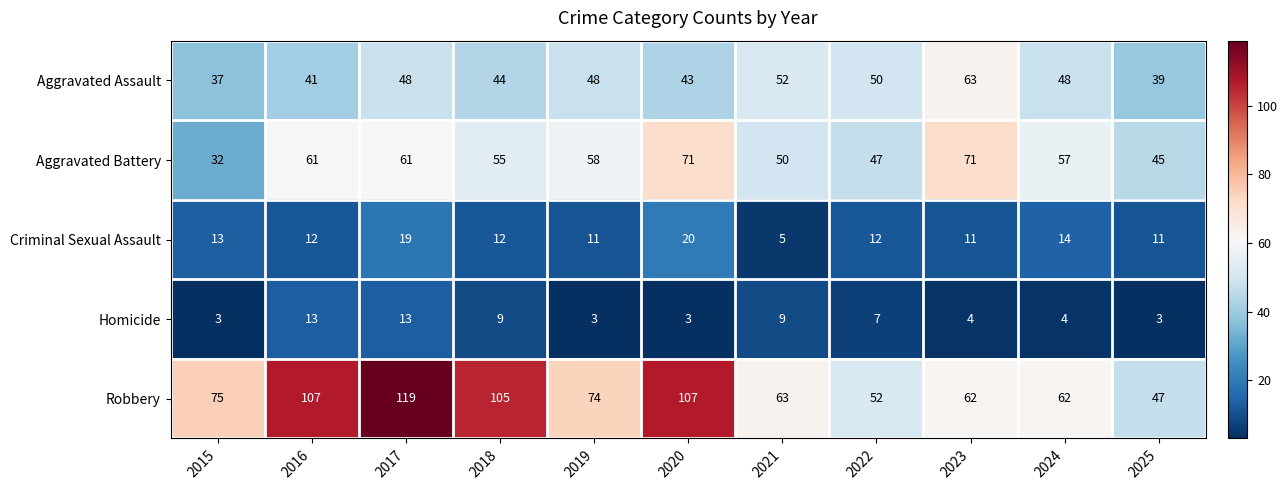

The value of Aggravated Assault at 2023 is 63. True or false?

True